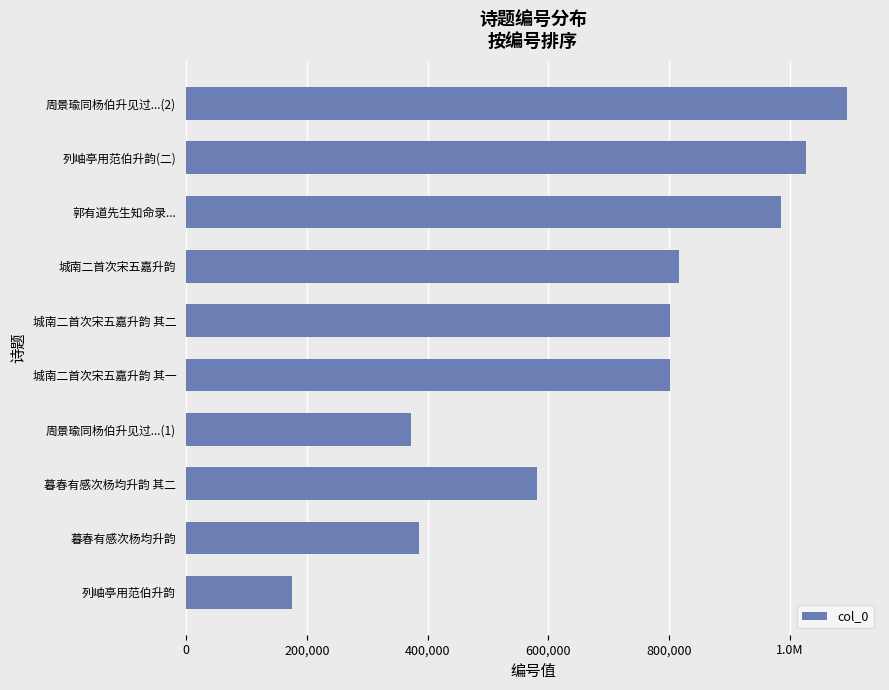

What is the sum of all values?

7034824